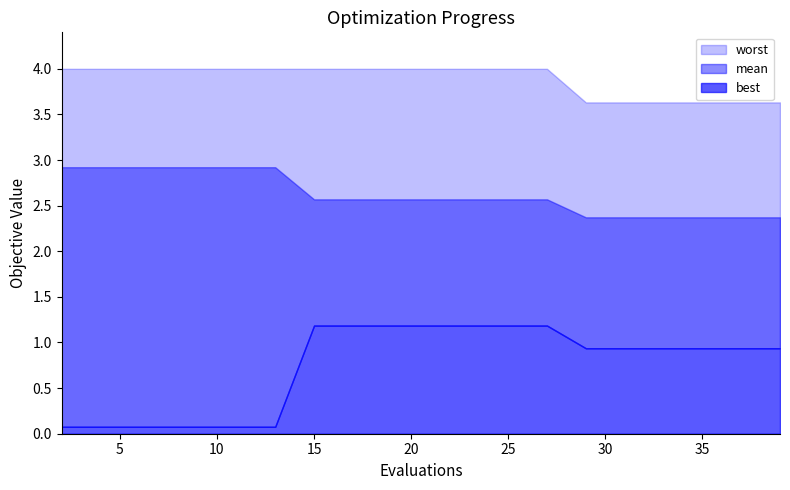

Reading left to right, extract all data points from this chart.

mean: 2=2.9	4=2.9	6=2.9	8=2.9	10=2.9	11=2.9	13=2.9	15=2.6	17=2.6	19=2.6	21=2.6	23=2.6	25=2.6	27=2.6	29=2.4	31=2.4	33=2.4	35=2.4	37=2.4	39=2.4
best: 2=0.1	4=0.1	6=0.1	8=0.1	10=0.1	11=0.1	13=0.1	15=1.2	17=1.2	19=1.2	21=1.2	23=1.2	25=1.2	27=1.2	29=0.9	31=0.9	33=0.9	35=0.9	37=0.9	39=0.9
worst: 2=4.0	4=4.0	6=4.0	8=4.0	10=4.0	11=4.0	13=4.0	15=4.0	17=4.0	19=4.0	21=4.0	23=4.0	25=4.0	27=4.0	29=3.6	31=3.6	33=3.6	35=3.6	37=3.6	39=3.6